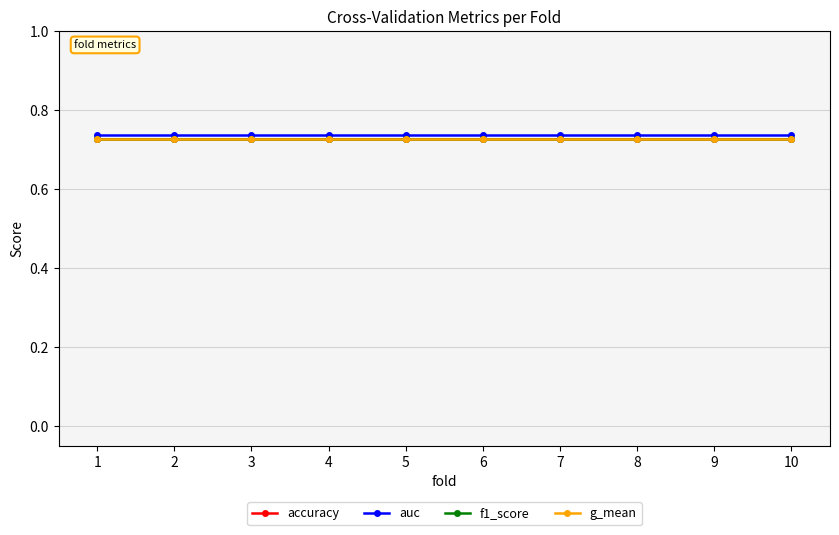

At which category is the sum across all series the highest?

1